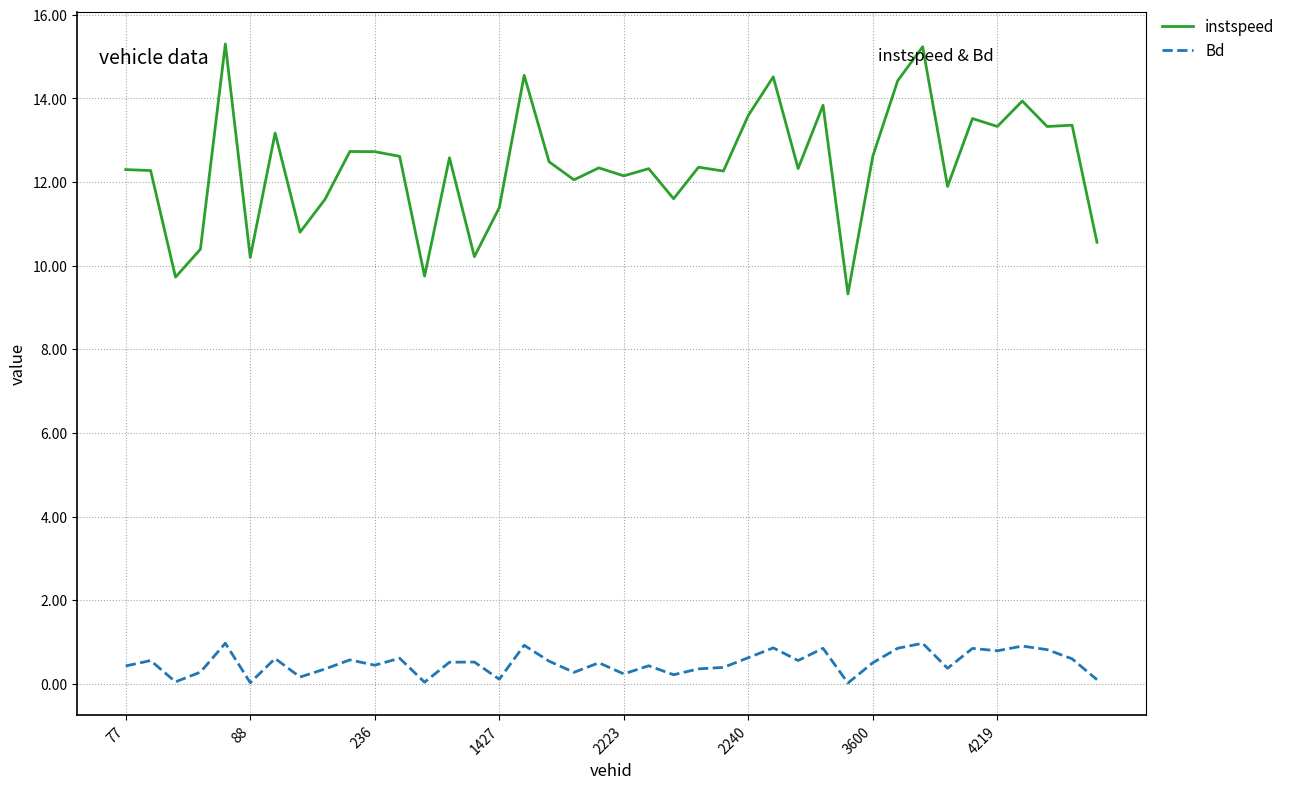

True or false: Bd and instspeed intersect in this chart.

False